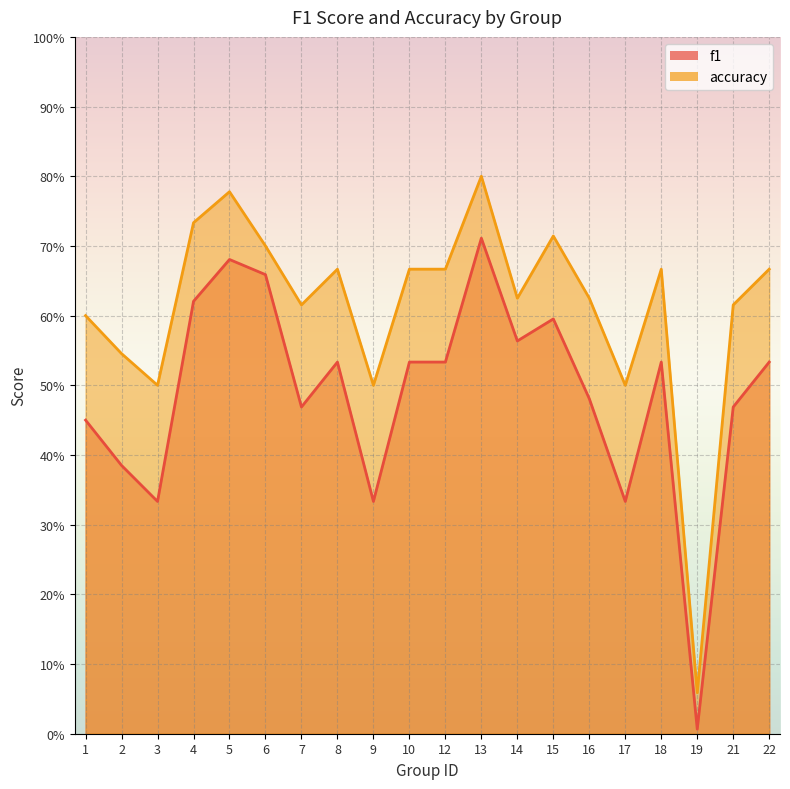

True or false: f1 and accuracy intersect in this chart.

False